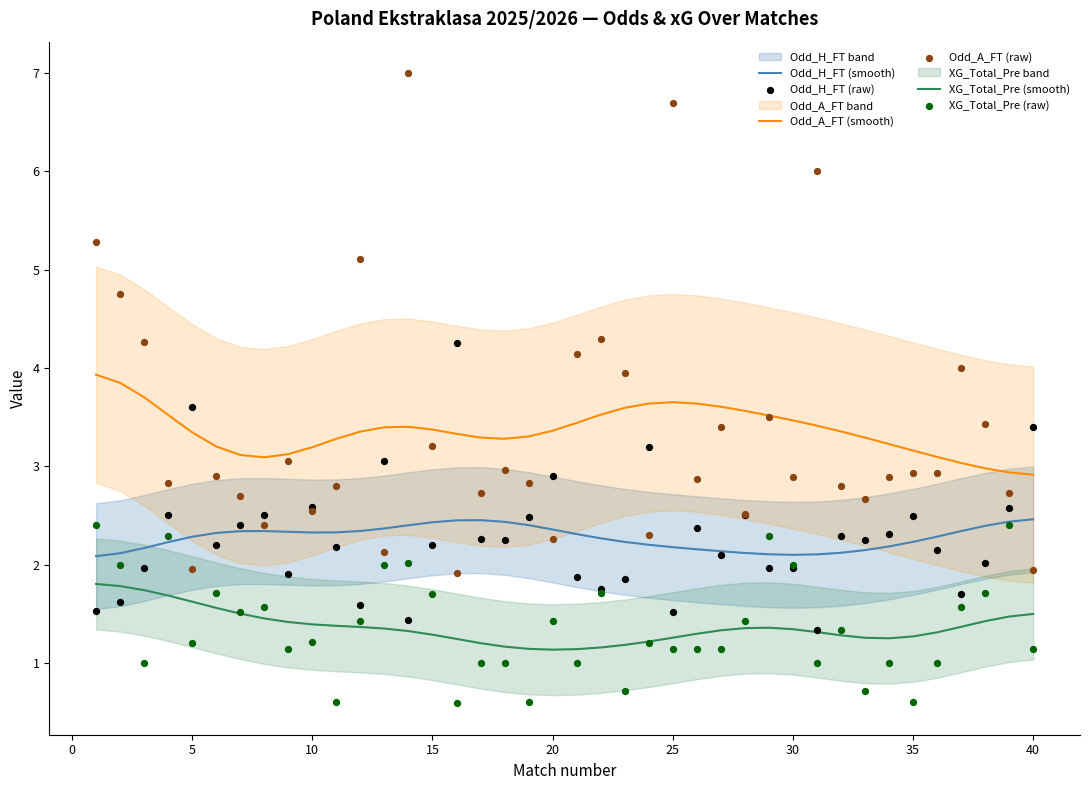

At how many categories does at least one series exceed 6?

2